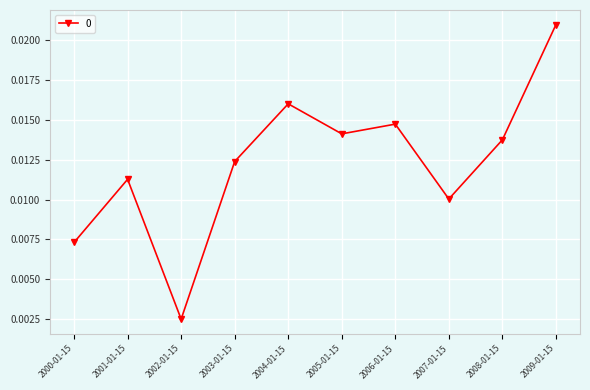

Which category has the highest value across all series?

2009-01-15